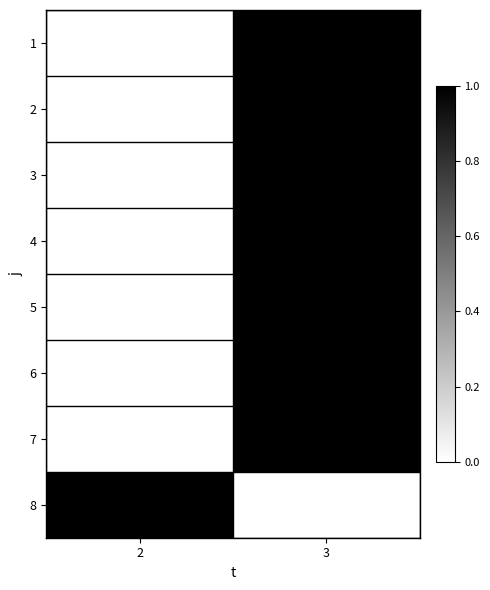

Count the number of categories in the chart.

2